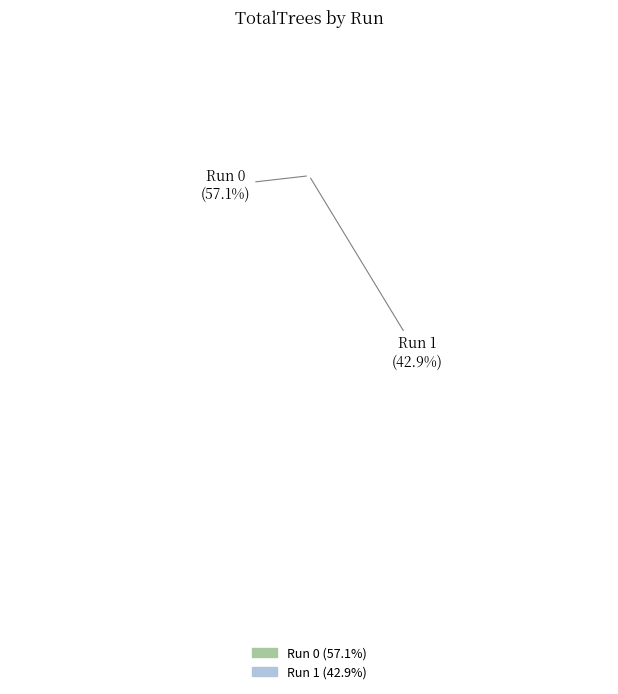

Is it true that Run 1 is 52% of the pie?

False